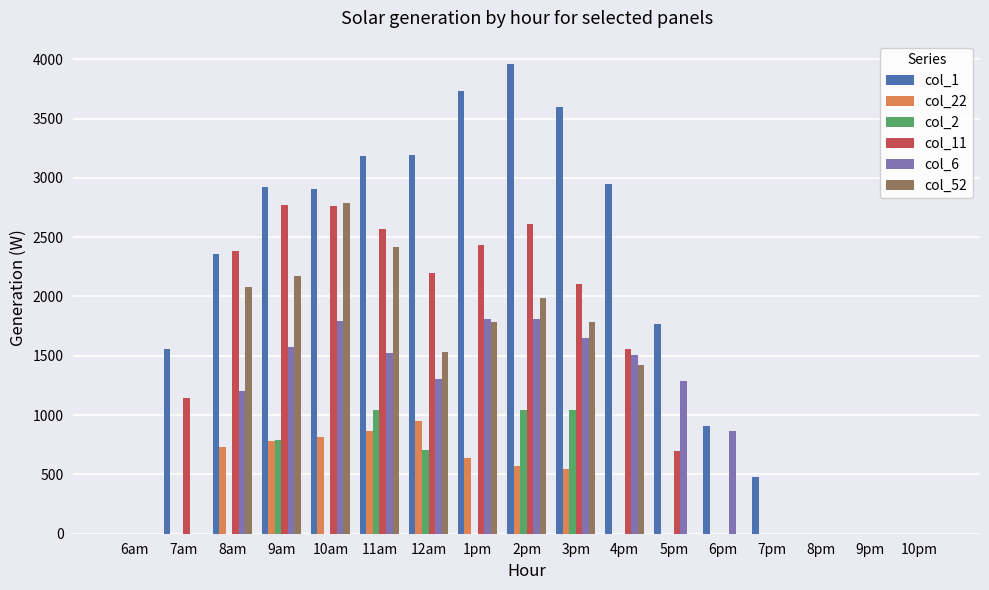

The col_2 series shows 0.0 at 9pm. True or false?

True